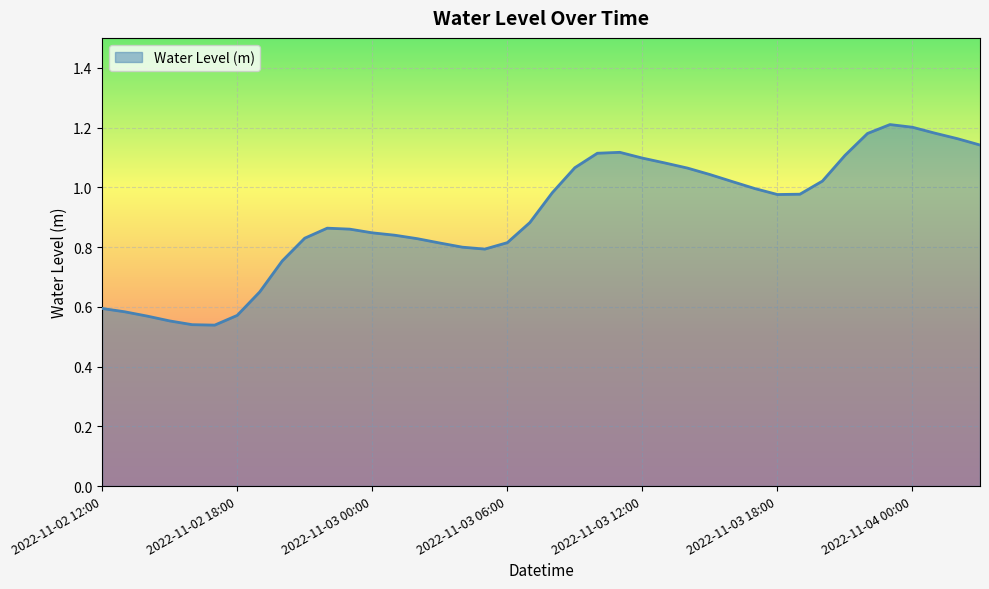

How many distinct data groups are displayed?

1